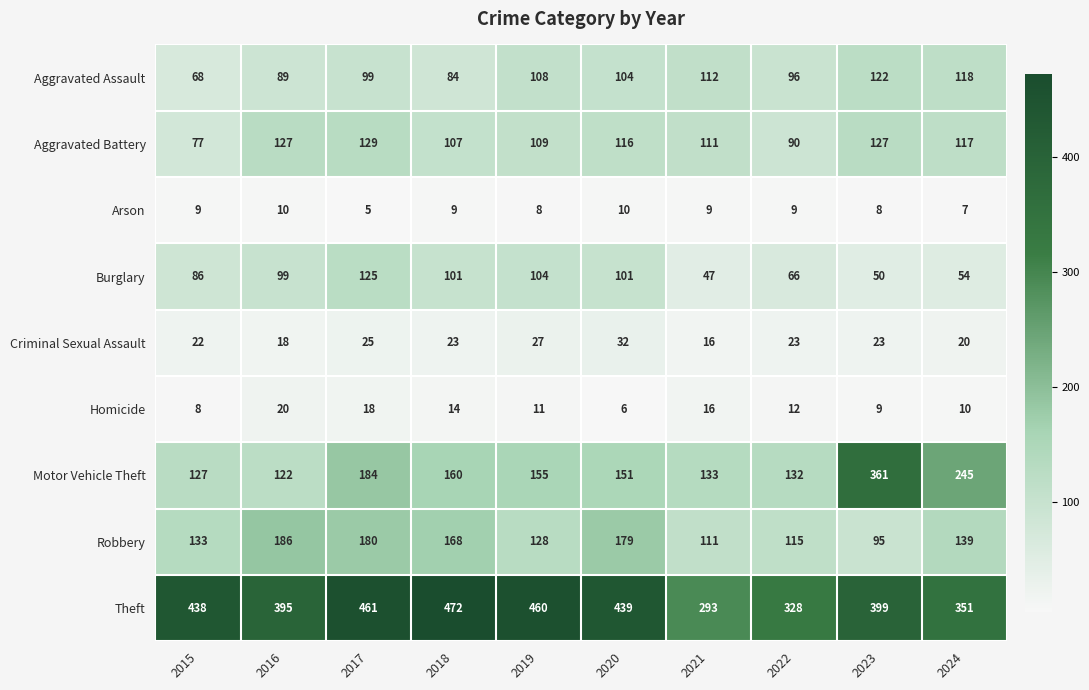

Where does the Motor Vehicle Theft series first go above 155?

2017